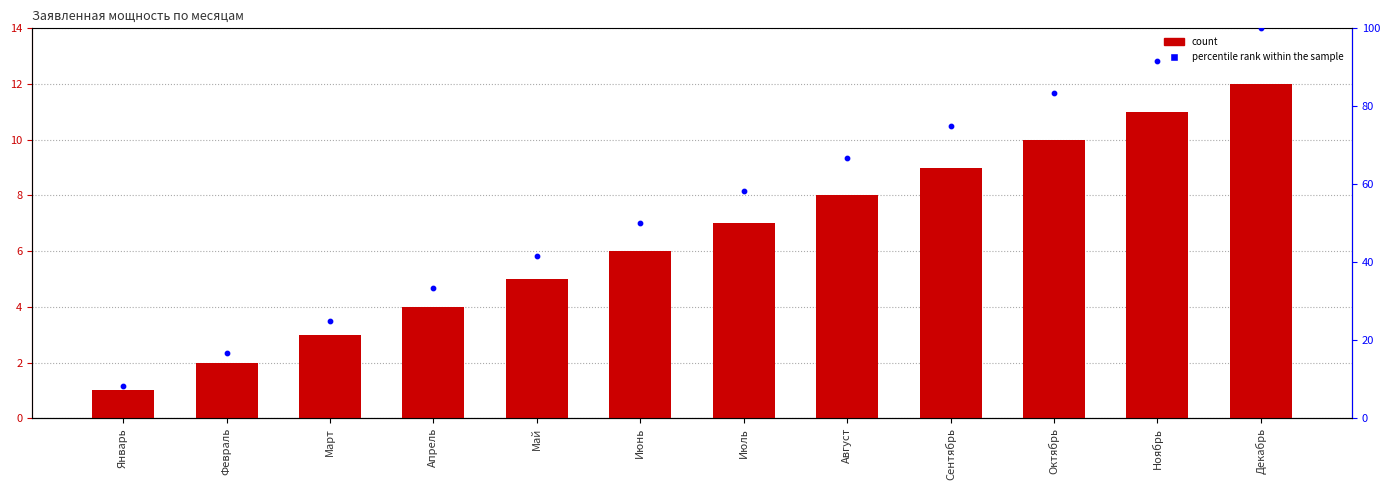

What is the total value across all series at Январь?

9.3